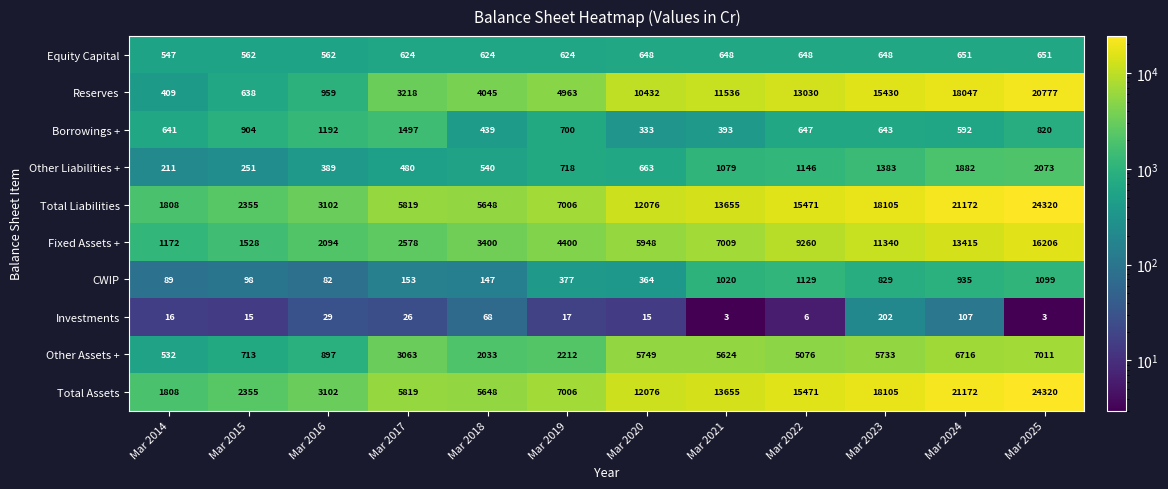

What is the average value of the Equity Capital series?

620